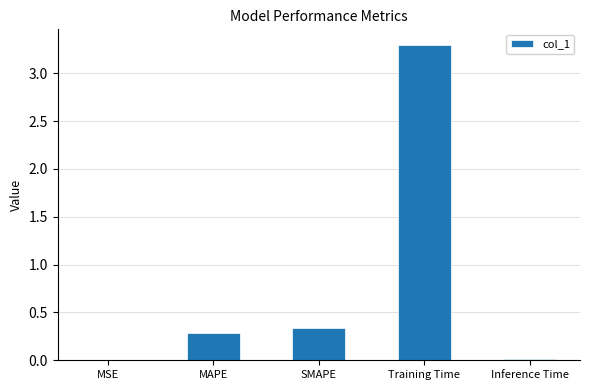

What is the average value?

0.8